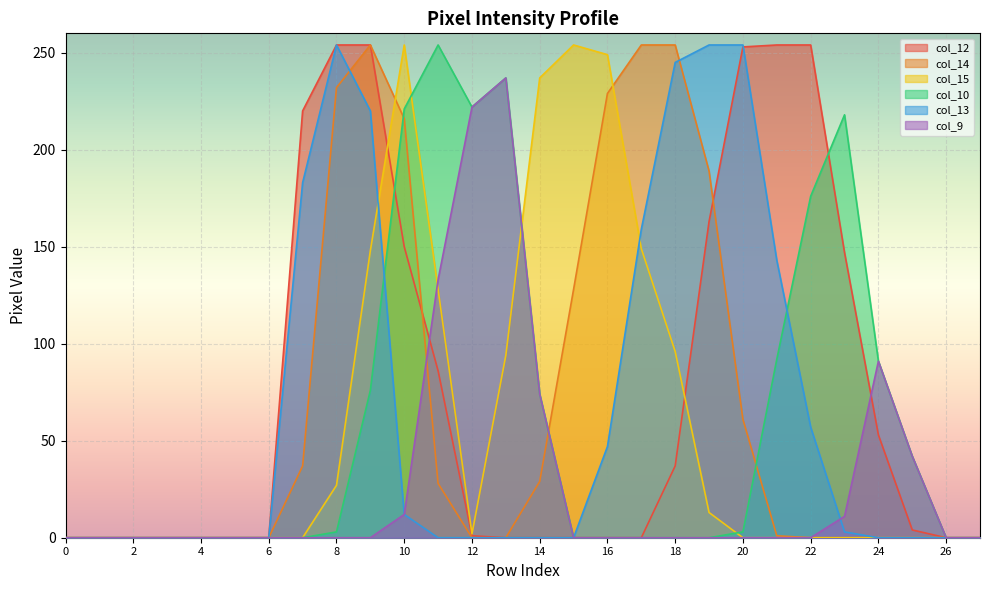

What is the highest value of the col_12 series?

254